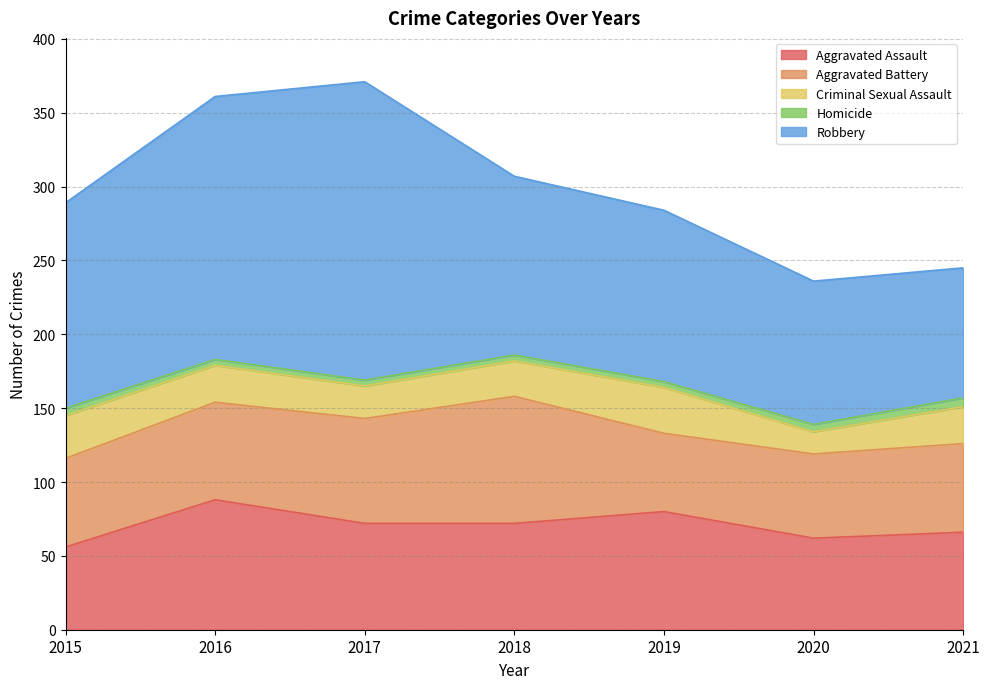

At 2021, list the series in order from smallest to largest.

Homicide, Criminal Sexual Assault, Aggravated Battery, Aggravated Assault, Robbery